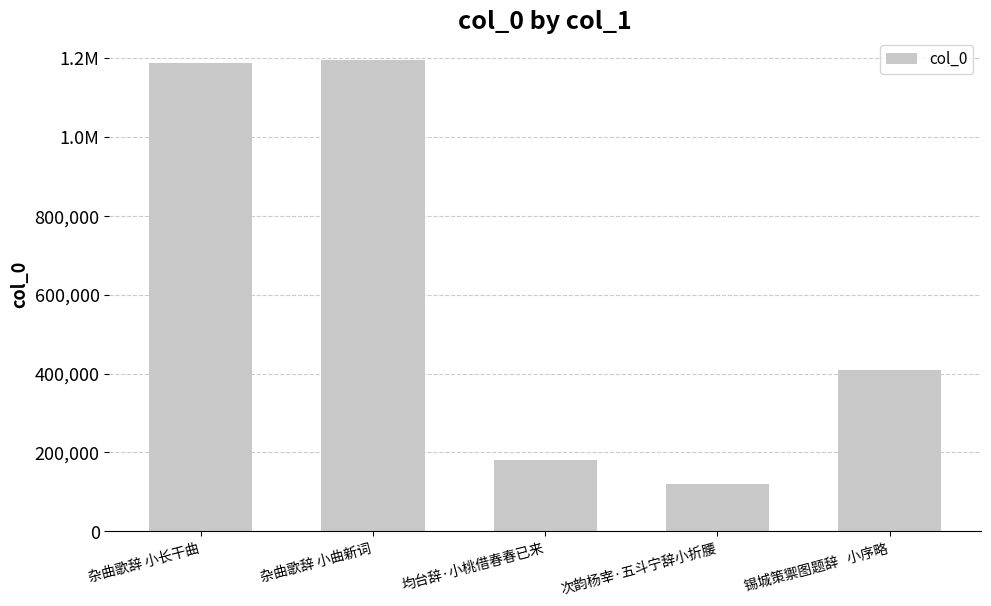

What is the difference between the values at 均台辞·小桃借春春已来 and 次韵杨宰·五斗宁辞小折腰?

61050